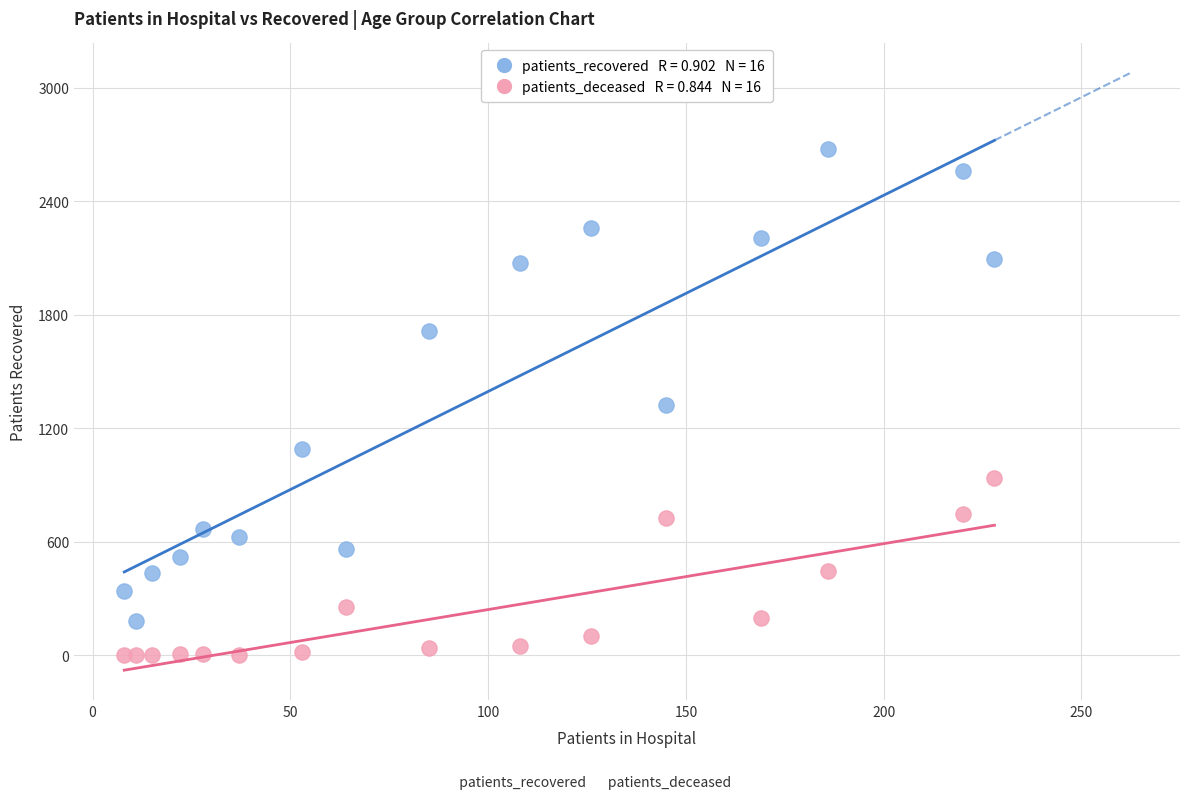

Across all data points, what is the range of X values (max minus min)?

220